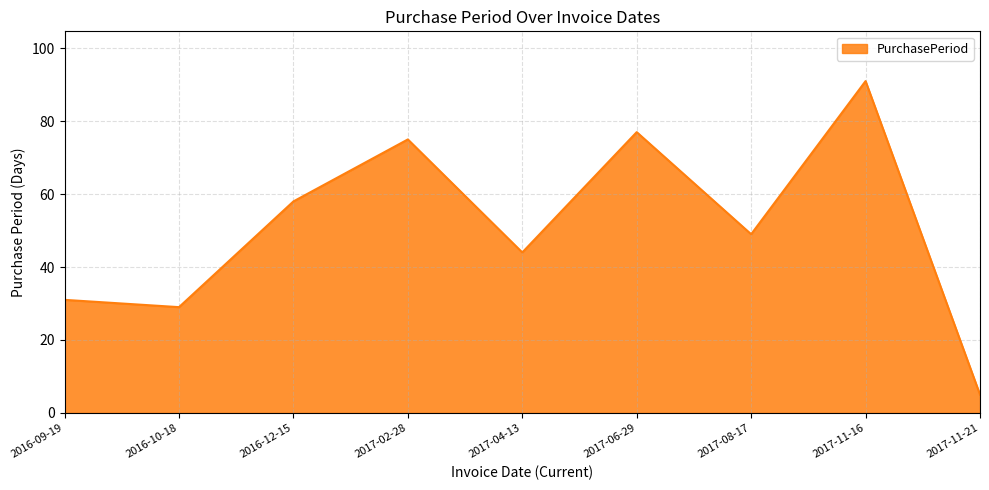

What is the greatest value displayed?

91